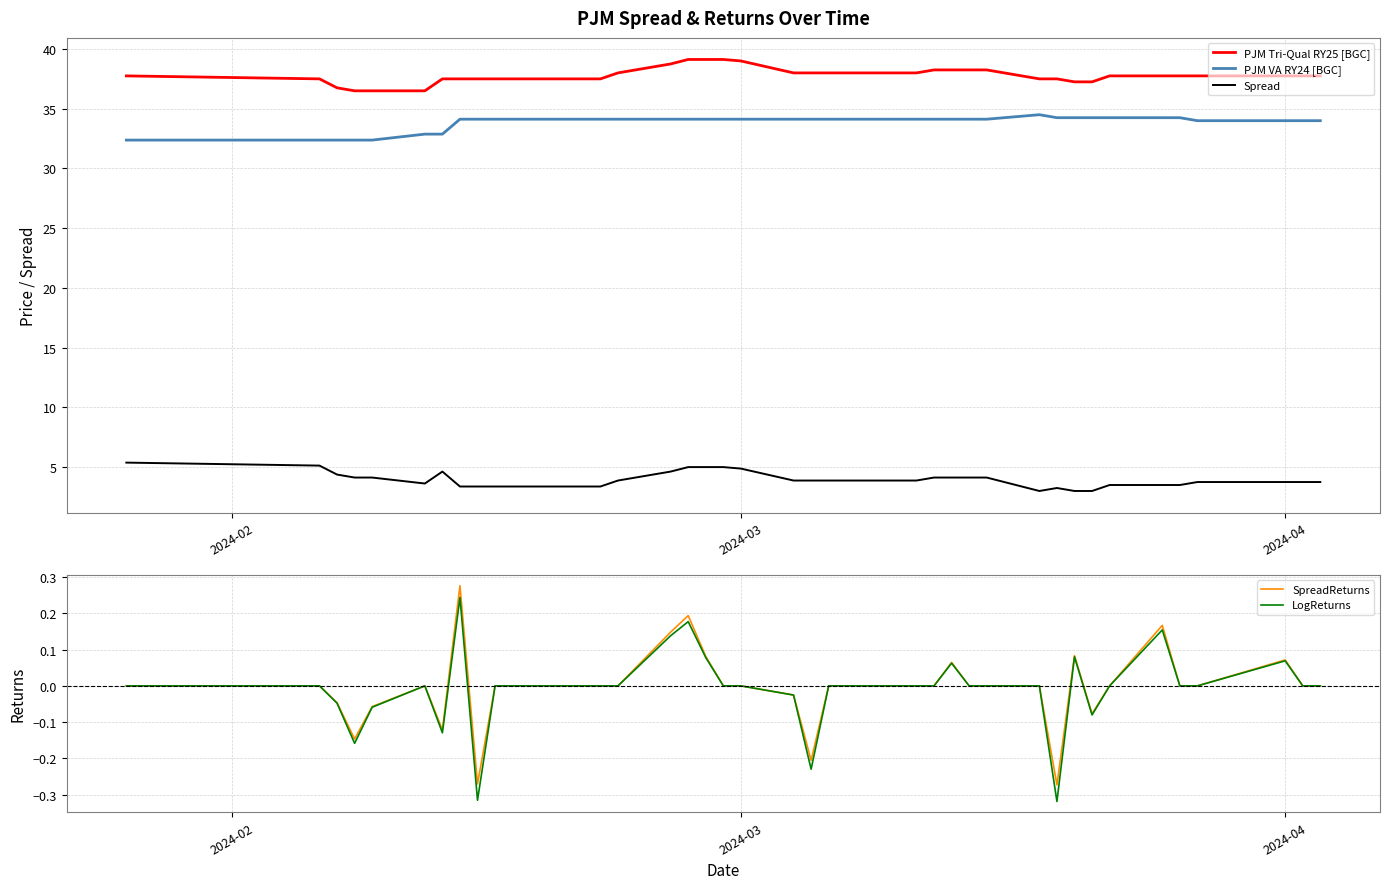

What is the sum of all SpreadReturns values?

-0.1